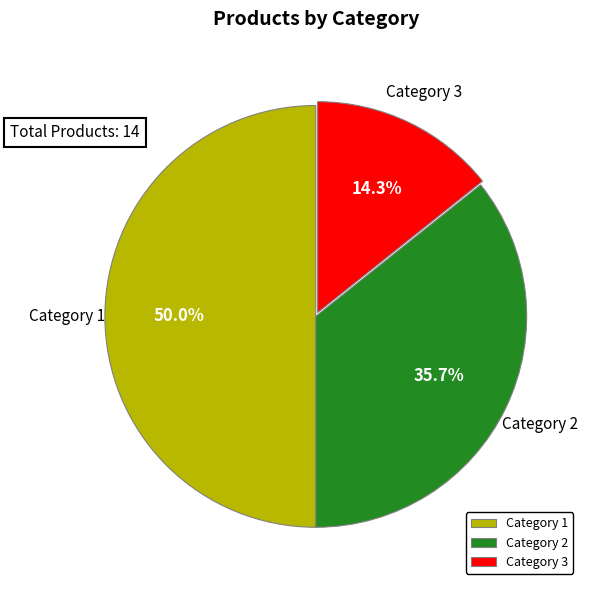

How much of the chart is everything except Category 2?

64.3%